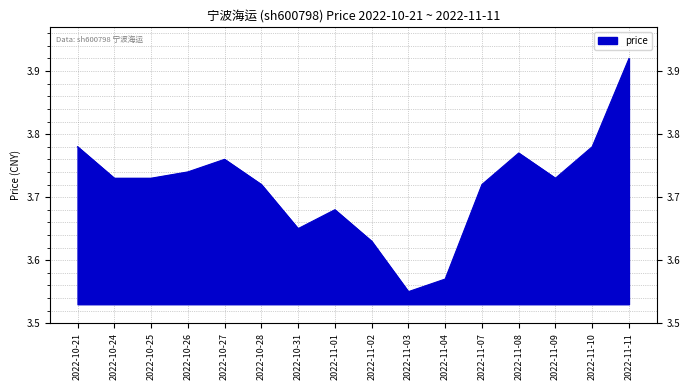

What is the difference between the values at 2022-11-04 and 2022-11-01?

0.1